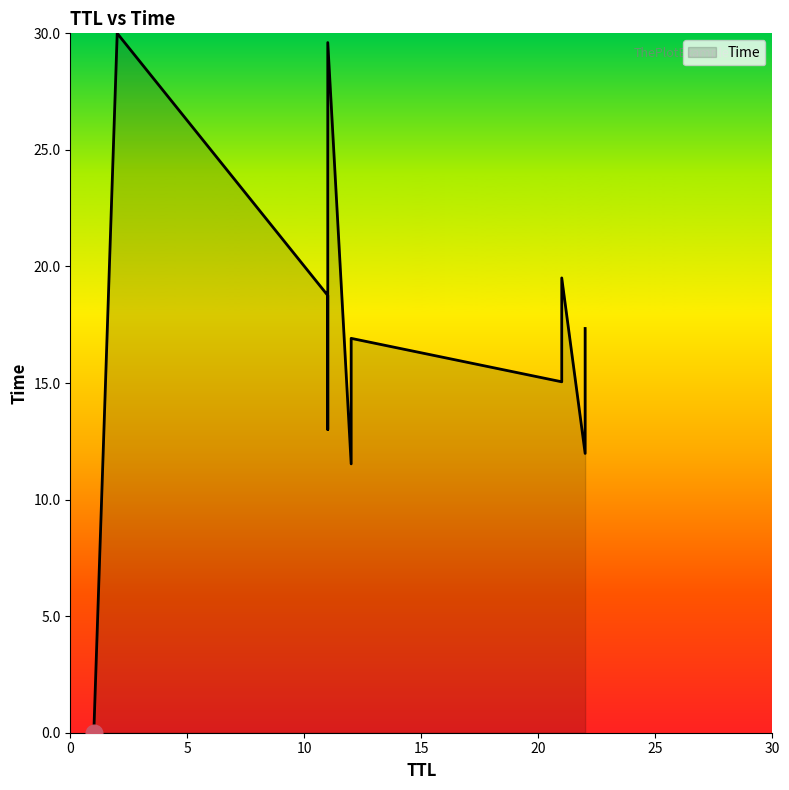

Approximately how many times larger is the value at 22 compared to 12?

1.0